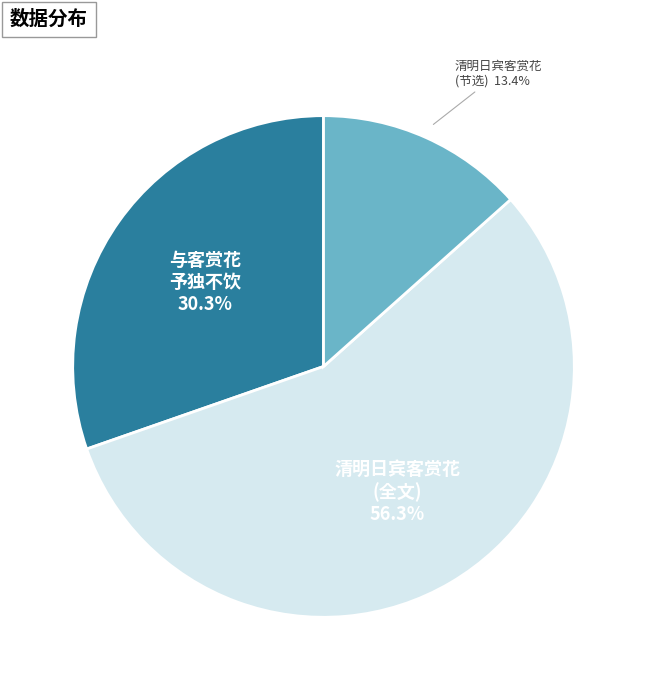

Count the number of slices in the pie.

3